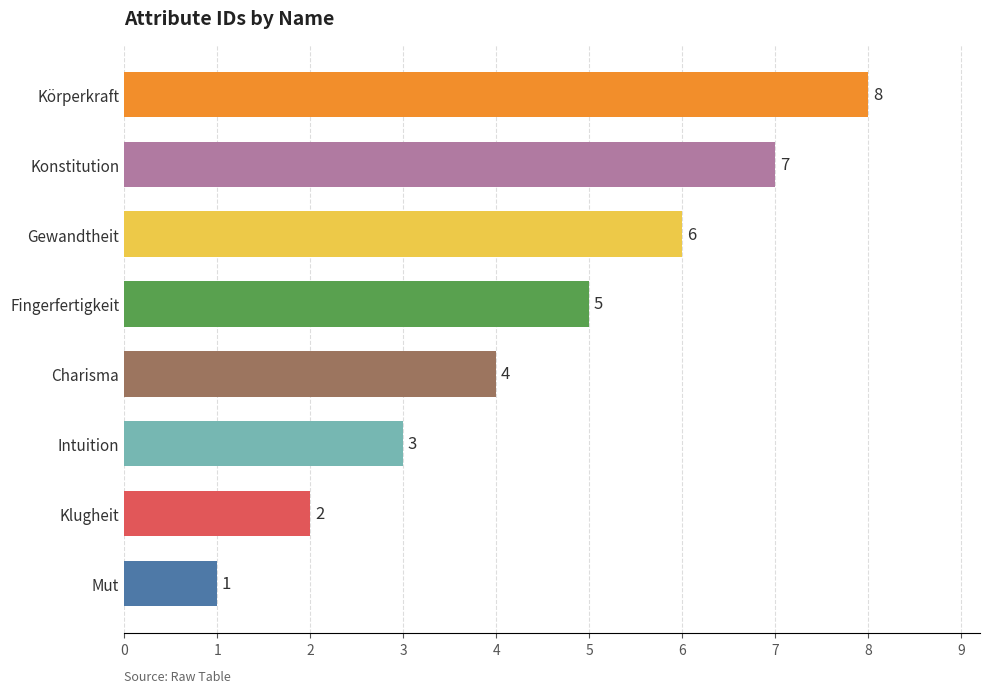

What is the approximate value at Intuition?

3